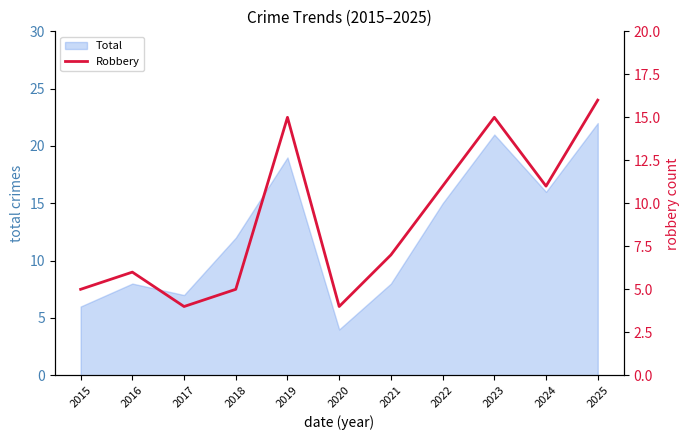

The value of Total at 2019 is 19. True or false?

True